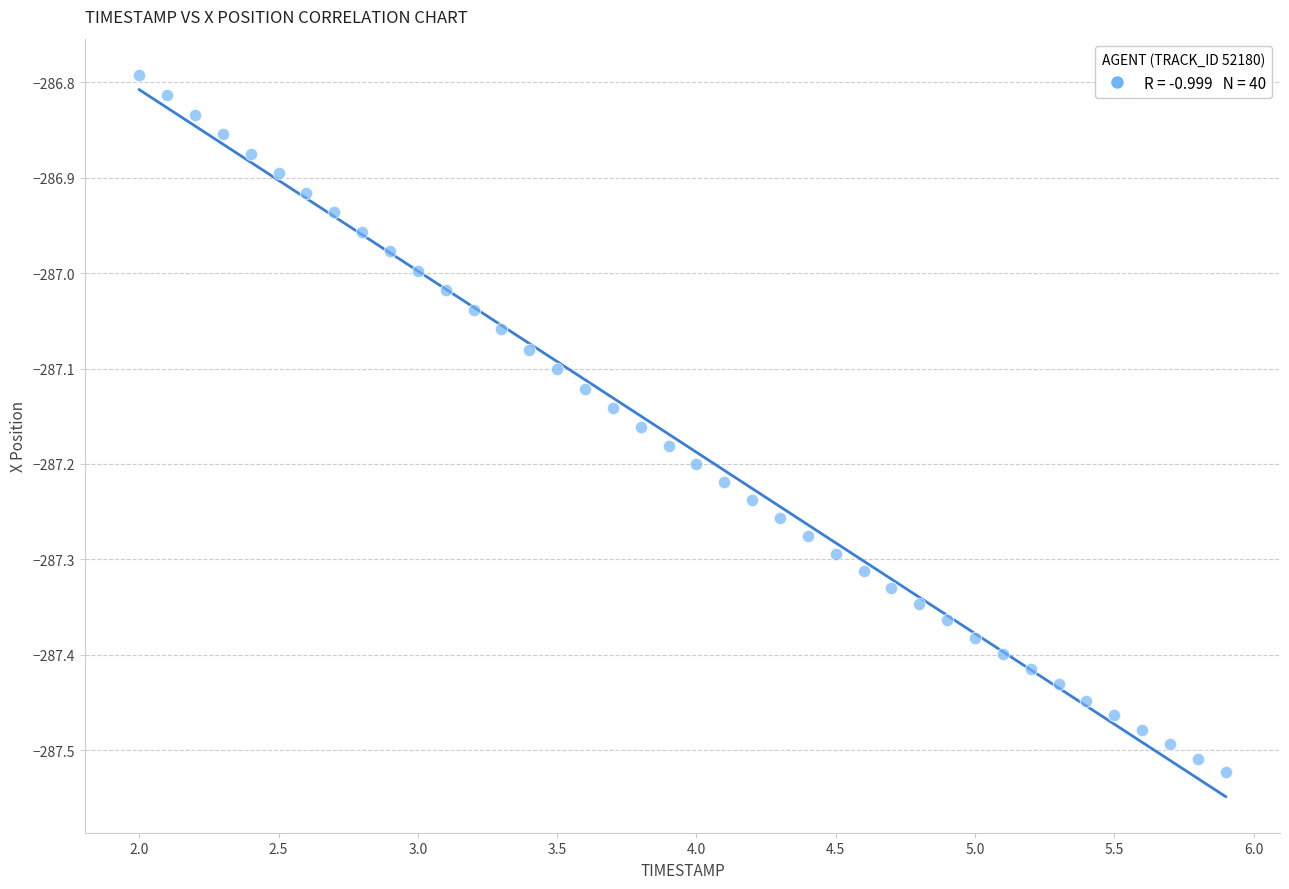

What is the range of X values (max minus min)?

3.9